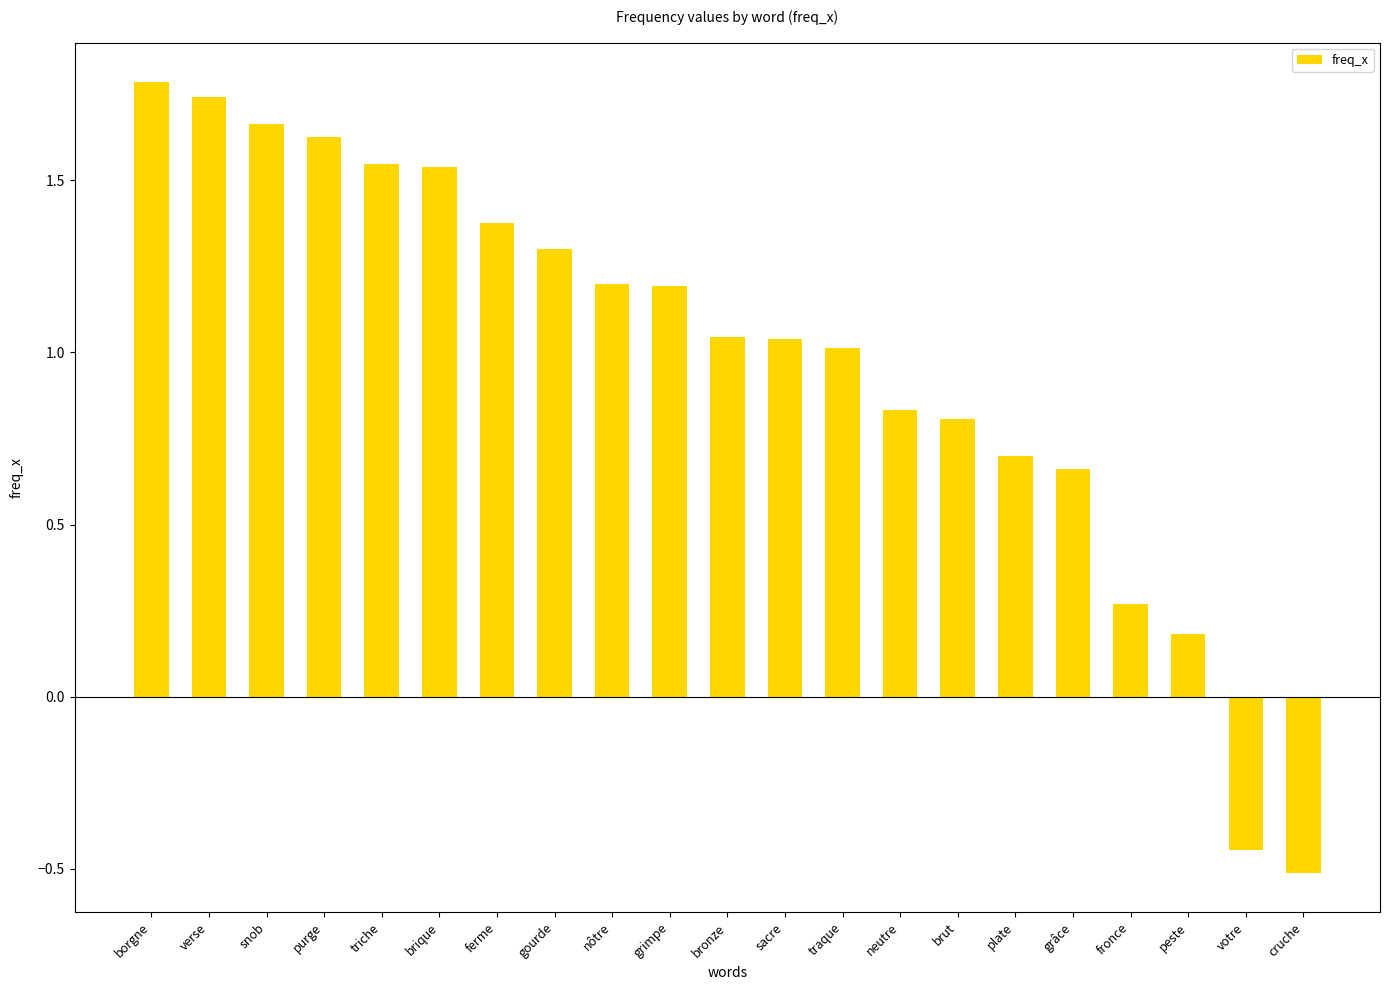

The value at neutre is 1.2. True or false?

False